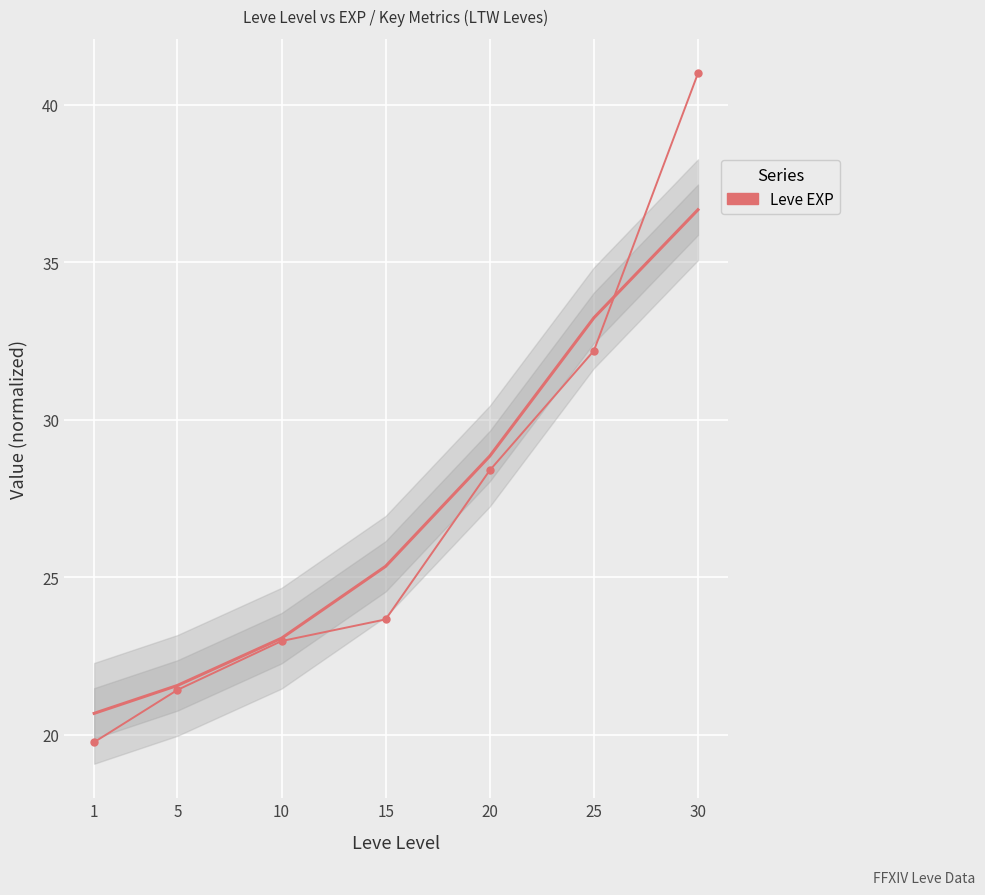

What is the smallest value displayed?

19.8